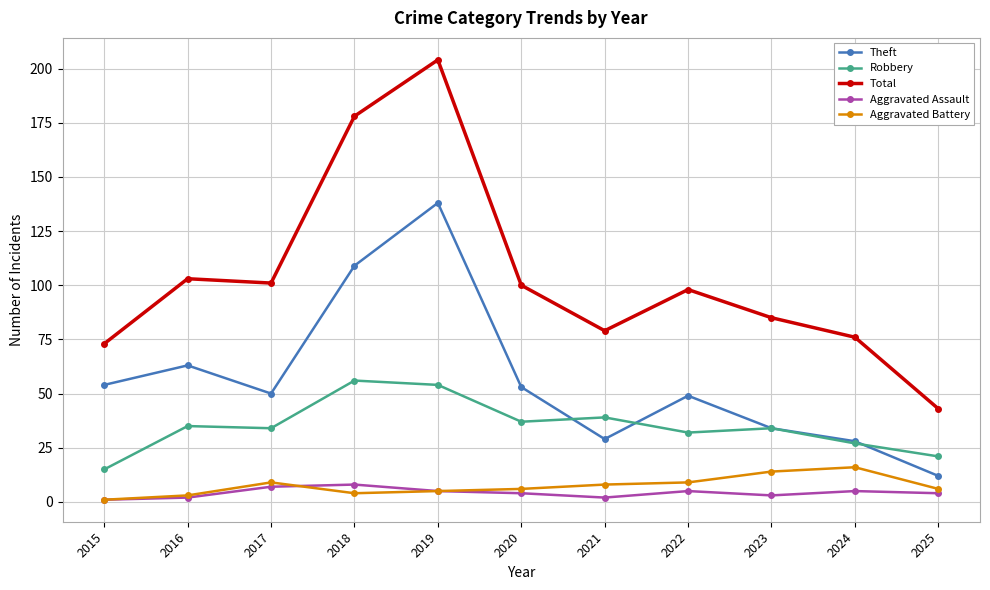

Is it true that Robbery equals 39 at 2021?

True